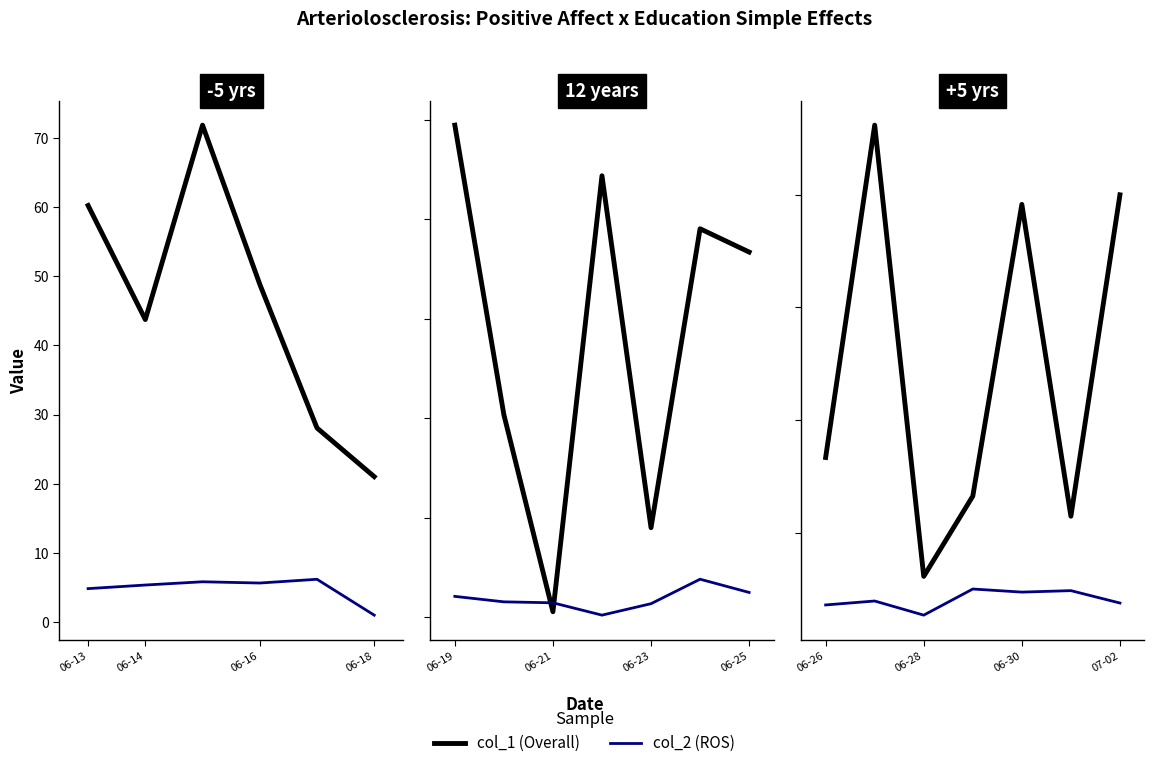

The value of col_1 at 06-28 is 5.7. True or false?

False